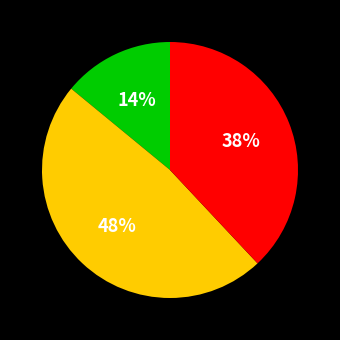

To the nearest percent, what is the difference between the largest and smallest slice percentages?

34%